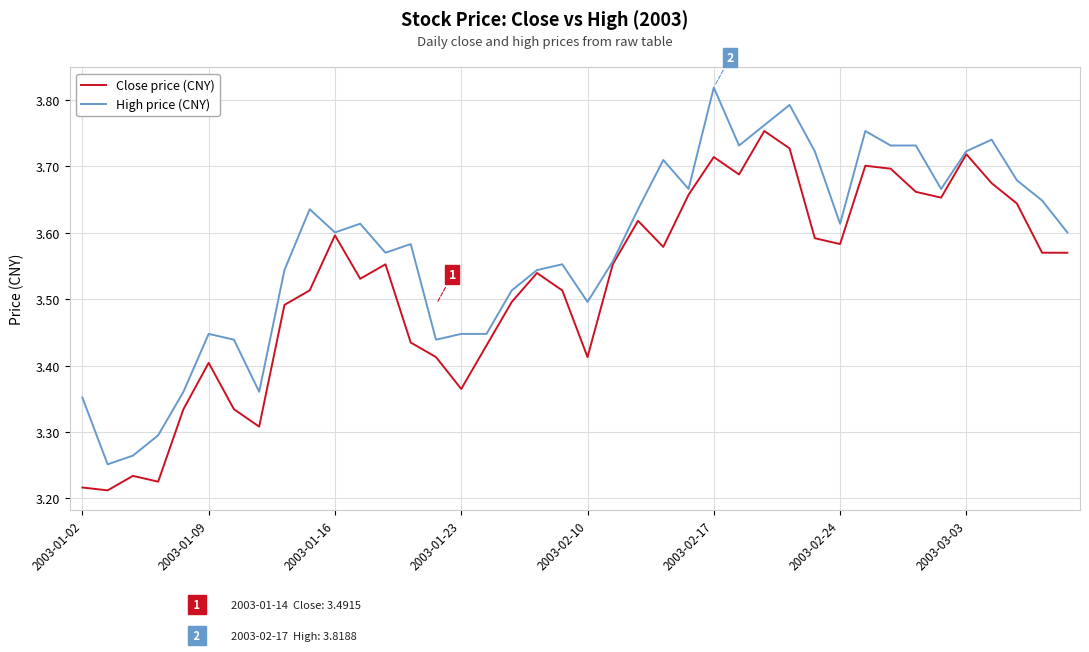

Which series has the largest total across all categories?

High price (CNY)